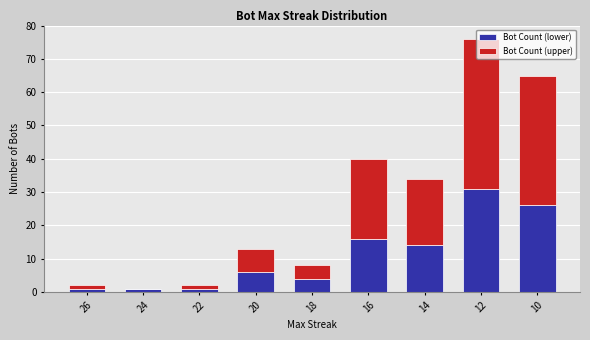

Count the number of data series in this chart.

2